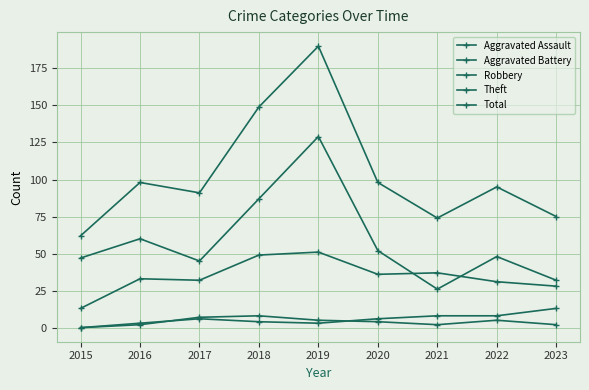

What is the total value across all series at 2023?

150